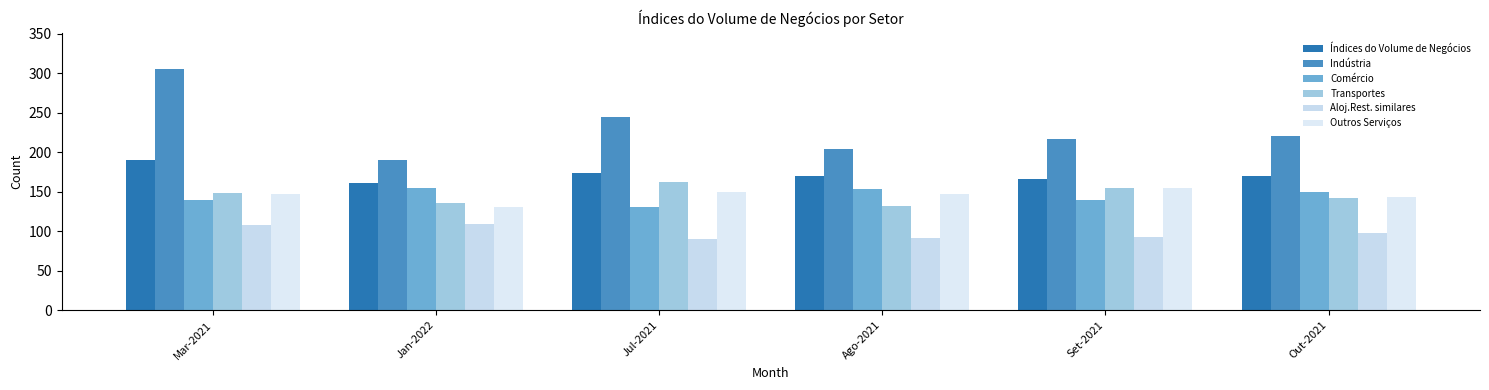

How many series are shown in this chart?

6